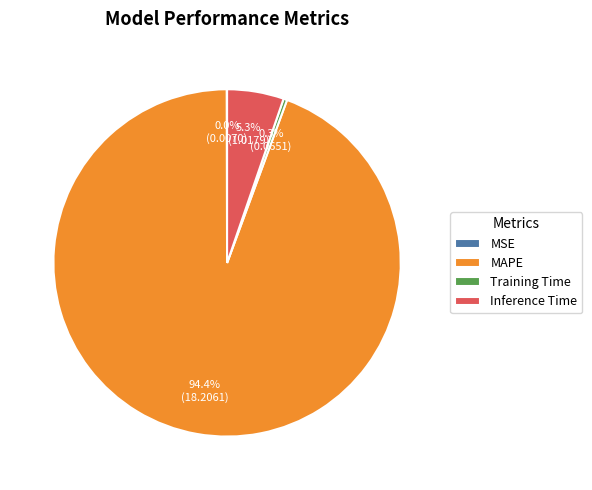

How much of the chart is everything except Inference Time?

94.7%